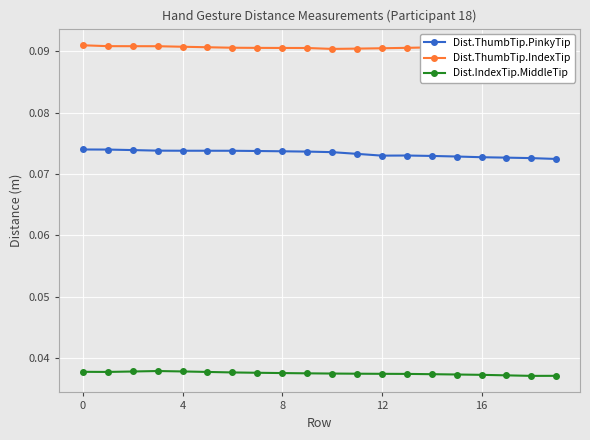

True or false: Dist.IndexTip.MiddleTip and Dist.ThumbTip.PinkyTip cross at least once.

False